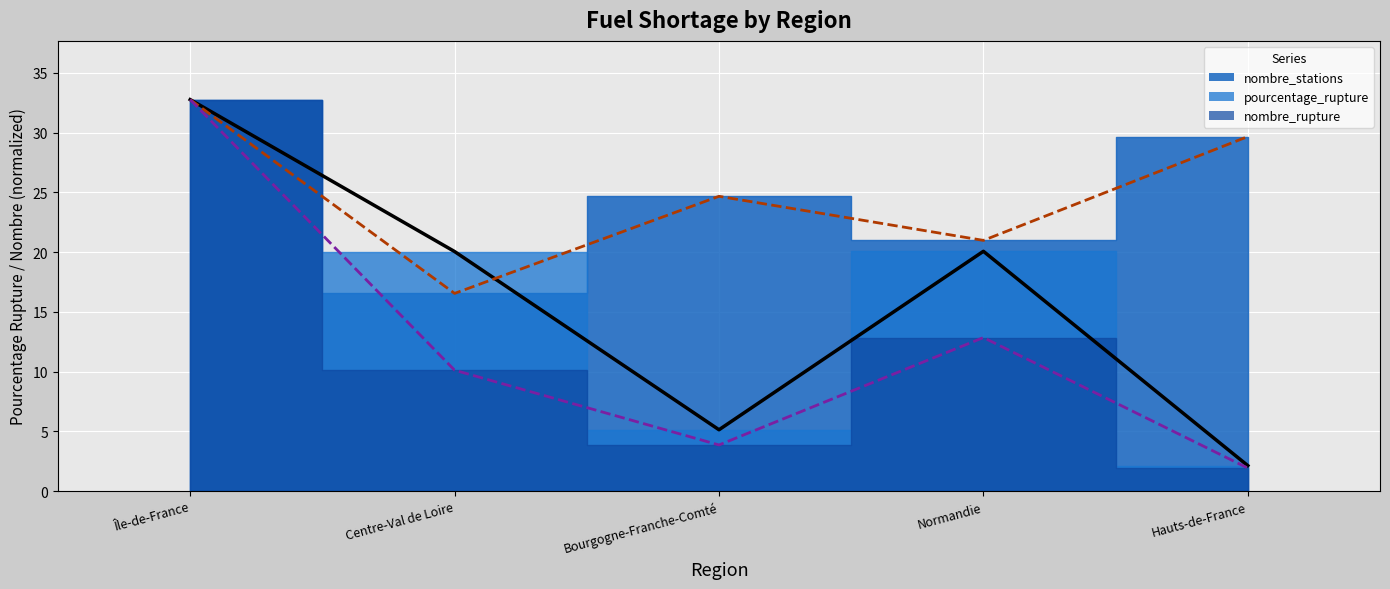

At which label does nombre_rupture reach its peak?

Île-de-France